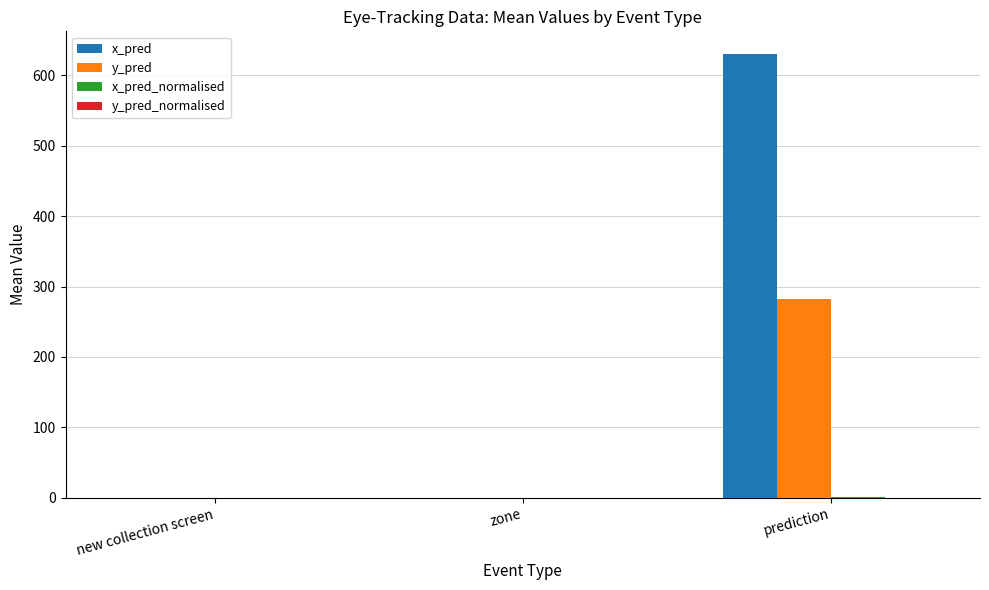

Which series has the largest total across all categories?

x_pred